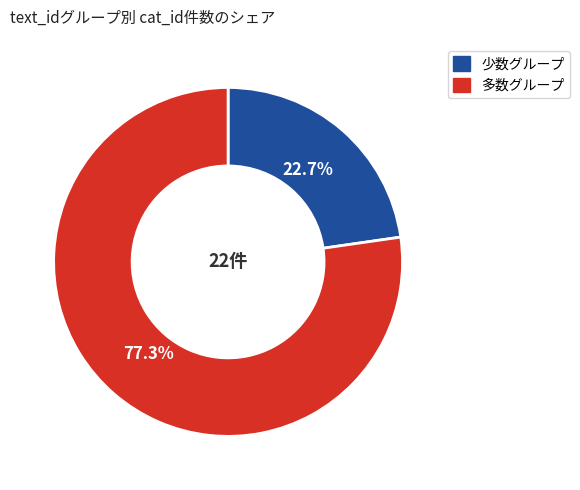

Is there a majority slice in this chart?

Yes